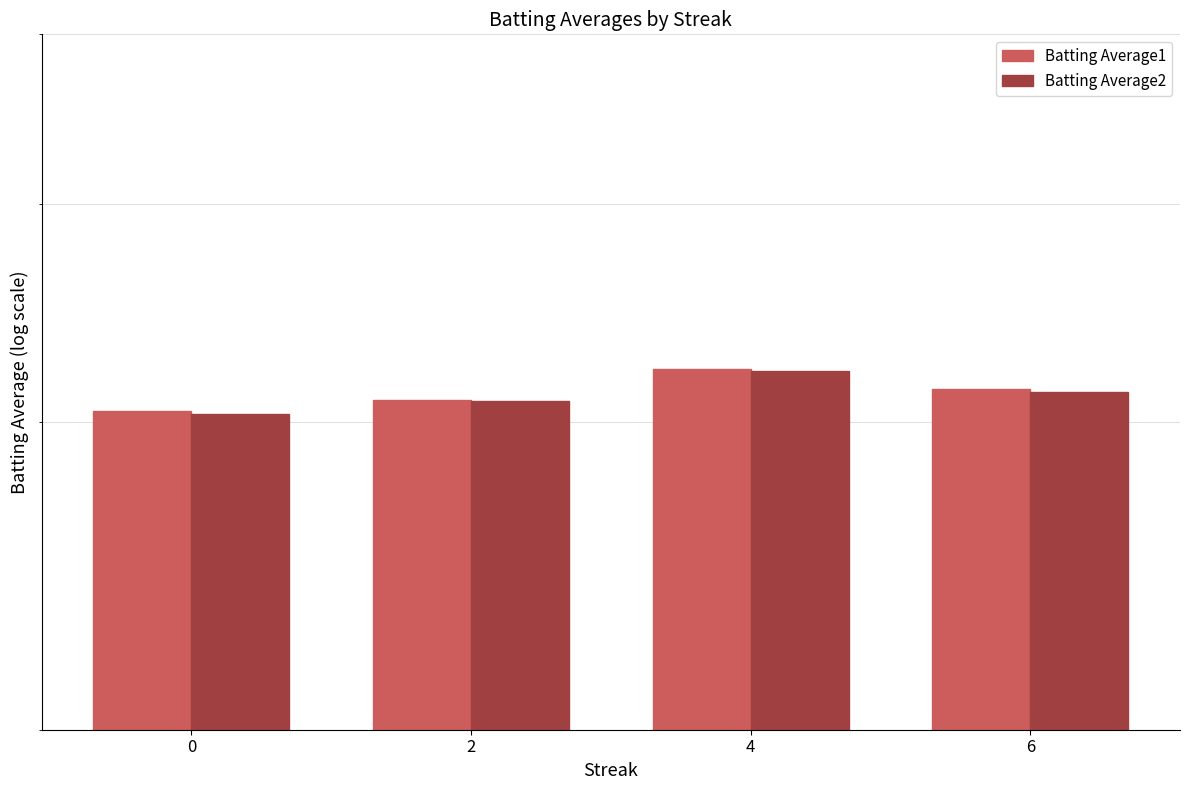

Which series has the largest range (max minus min)?

Batting Average2